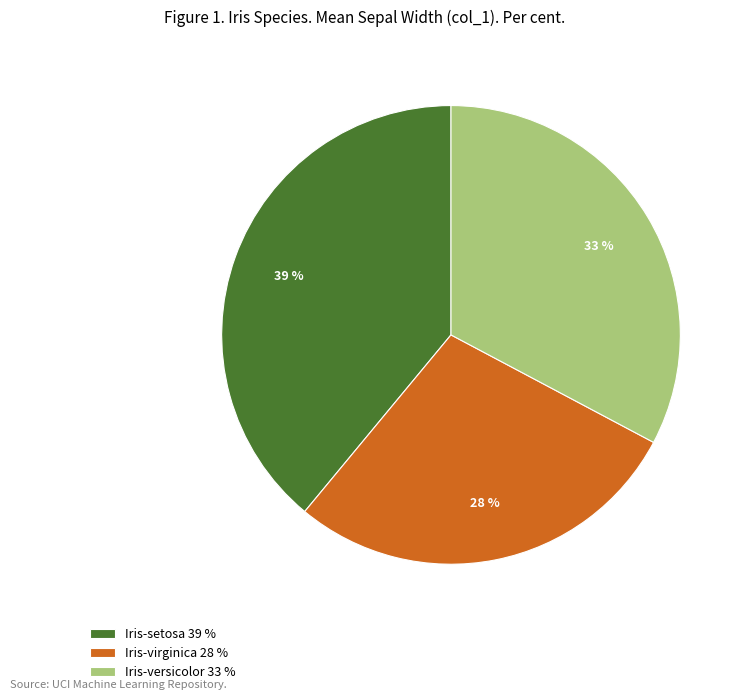

To the nearest percent, what portion does Iris-virginica represent?

28%